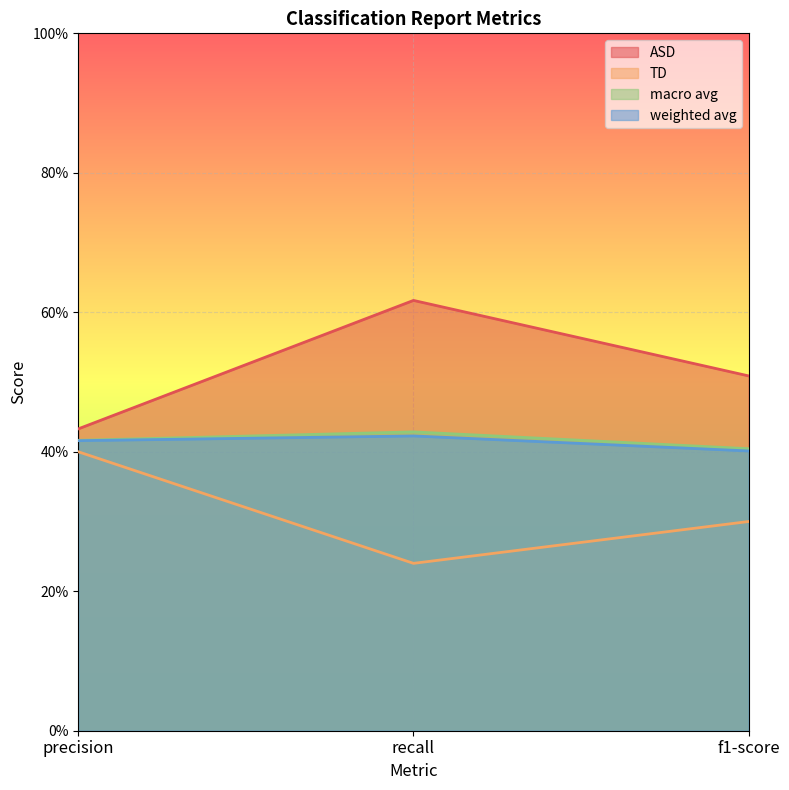

What position from the right is precision?

3